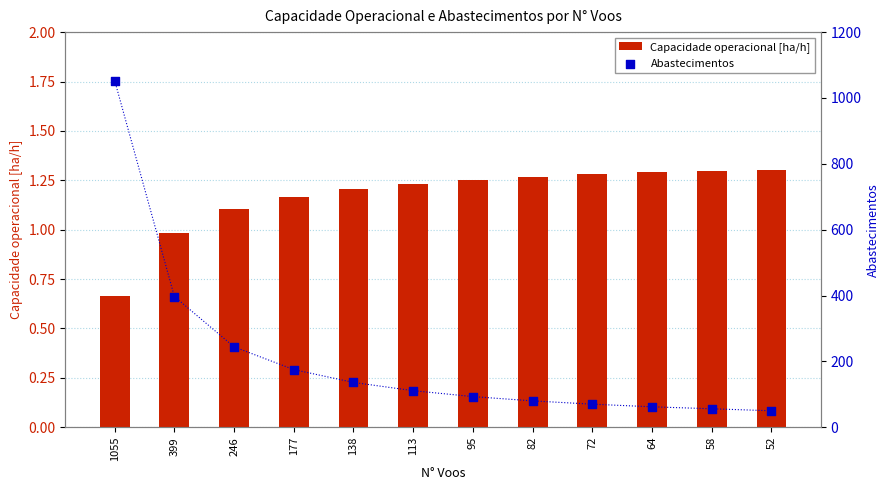

Is the value of Capacidade operacional [ha/h] at 82 greater than the value of Abastecimentos at 246?

No